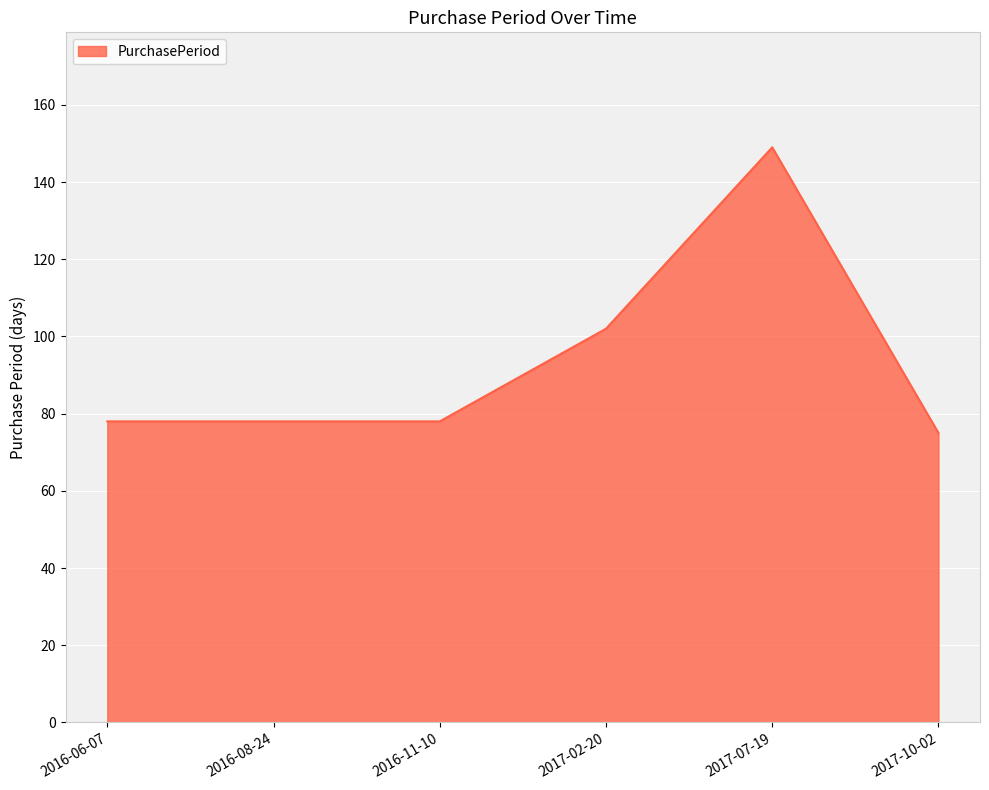

True or false: there are more than 2 points higher than both neighbors.

False